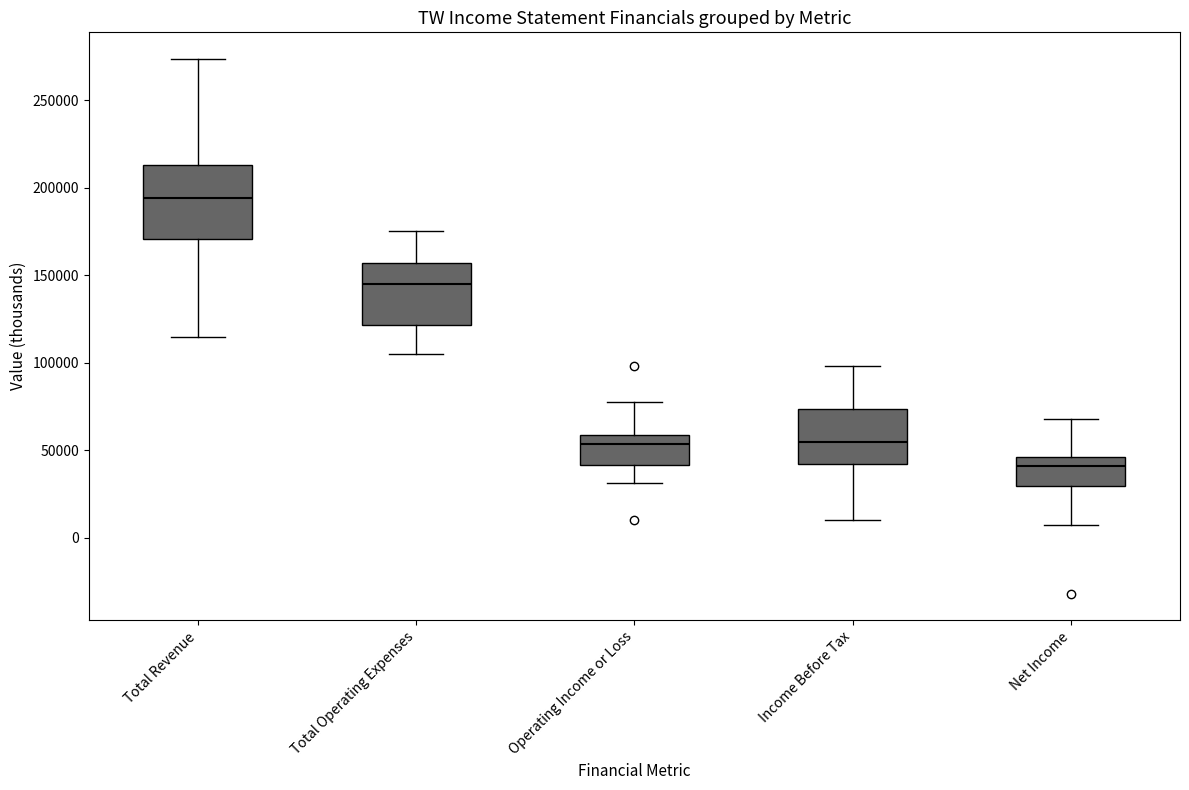

Which box has the highest median line?

Total Revenue